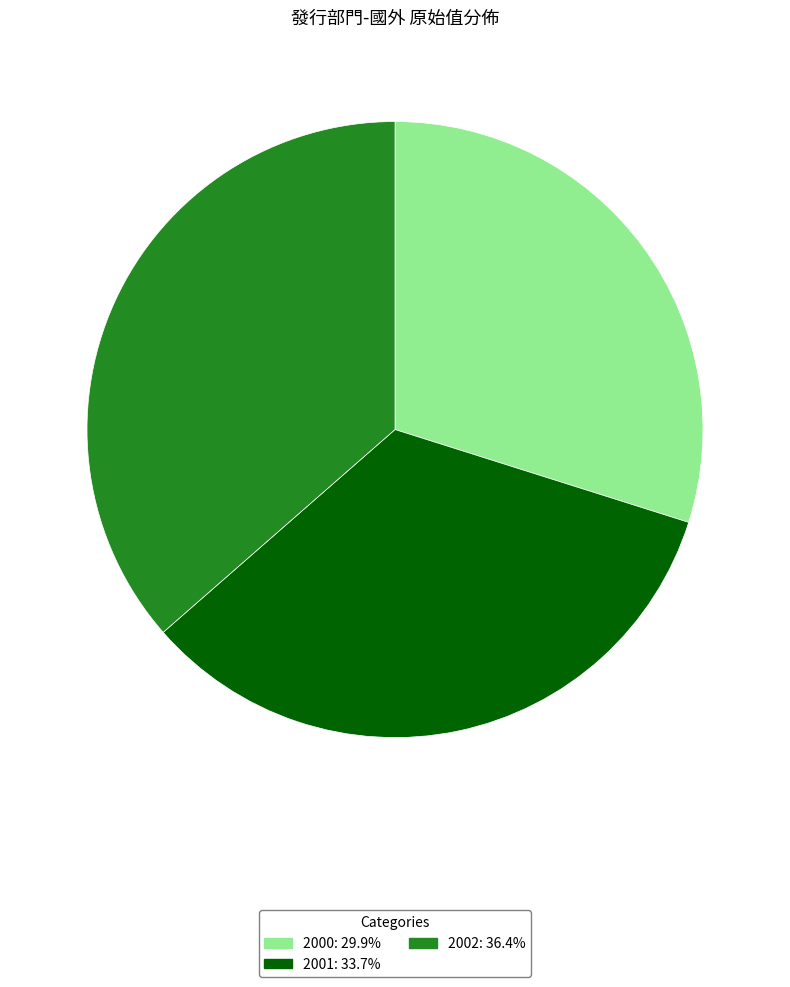

What is the ratio of the value at 2001: 33.7% to the value at 2002: 36.4%?

0.9